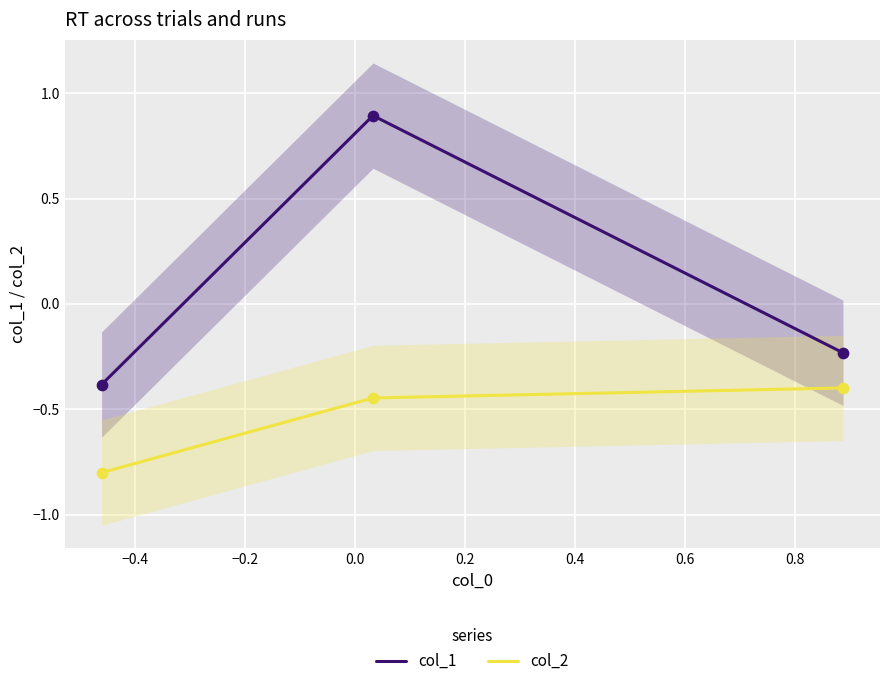

What is the minimum value for col_2?

-0.8